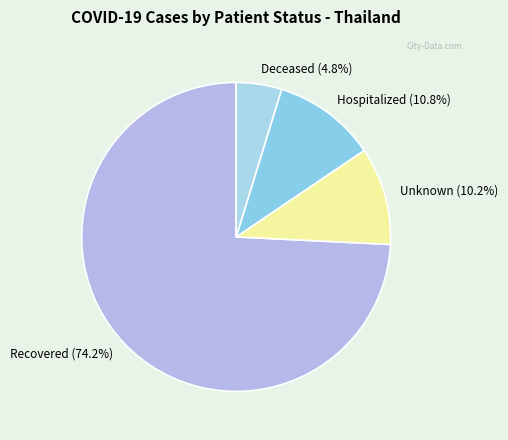

What is the largest slice in the pie chart?

recovered